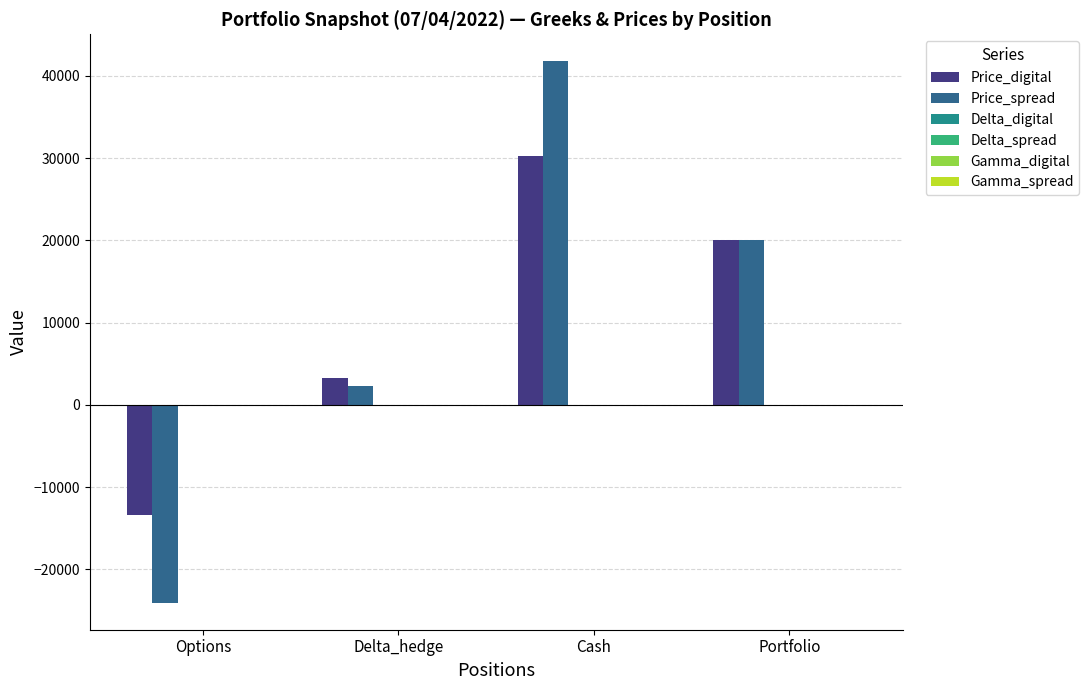

Which series changed the most between Delta_hedge and Portfolio?

Price_spread